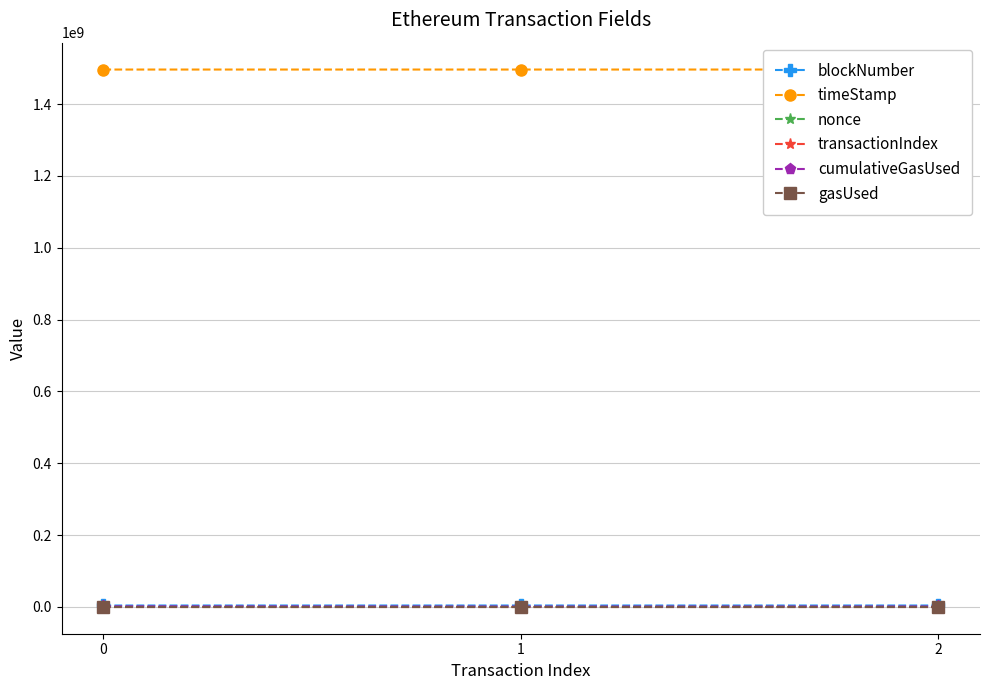

What is the value of the timeStamp point at the 3rd from the left?

1496282480